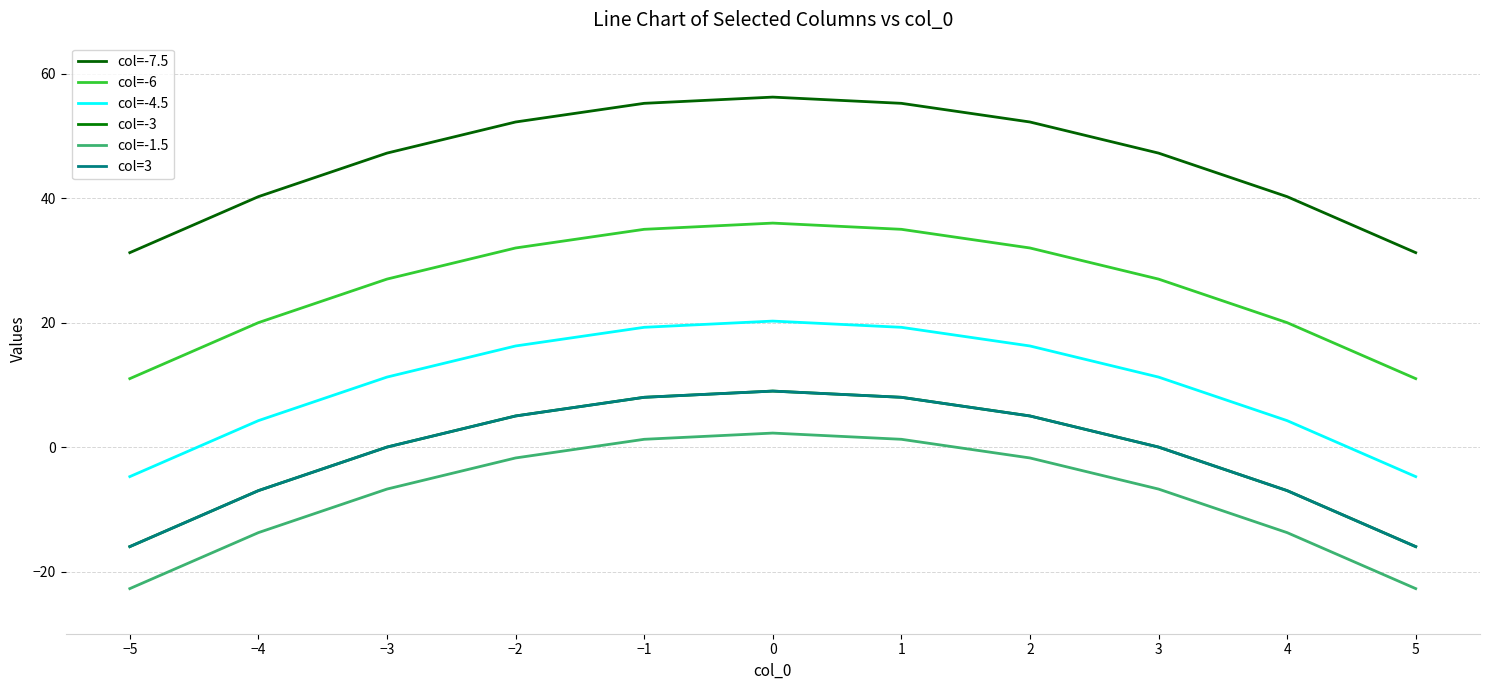

In col=-3, how many points are higher than both neighbors (excluding endpoints)?

1